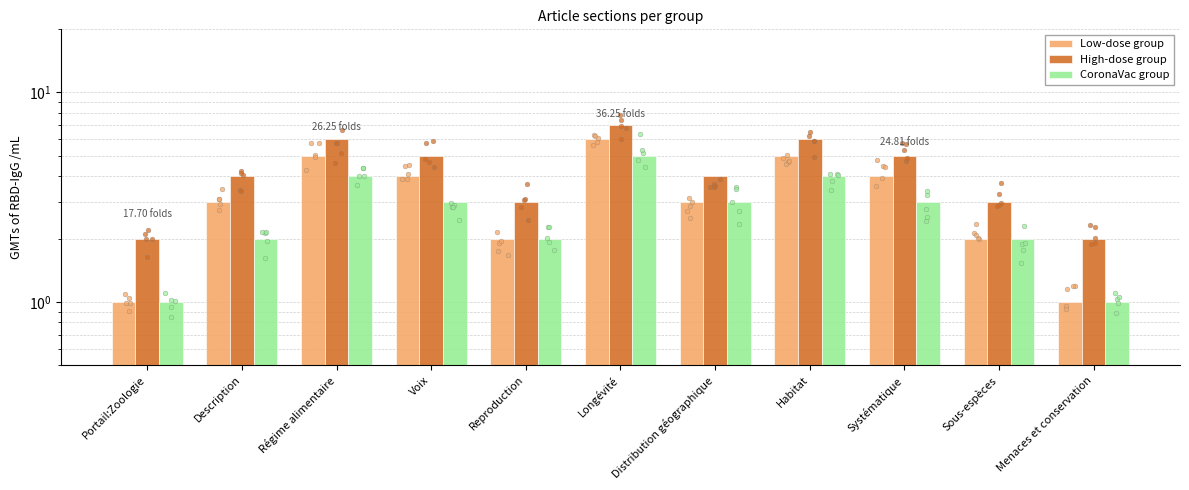

At which category is the sum across all series the highest?

Longévité